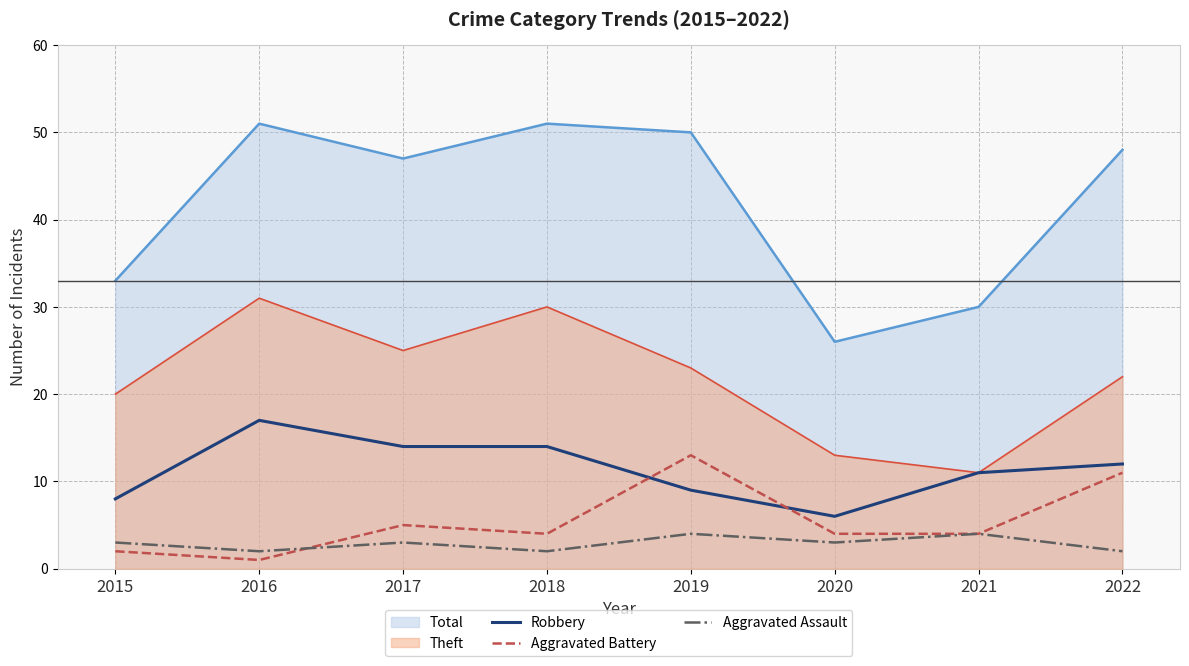

At which category does Aggravated Assault reach its first local peak?

2017